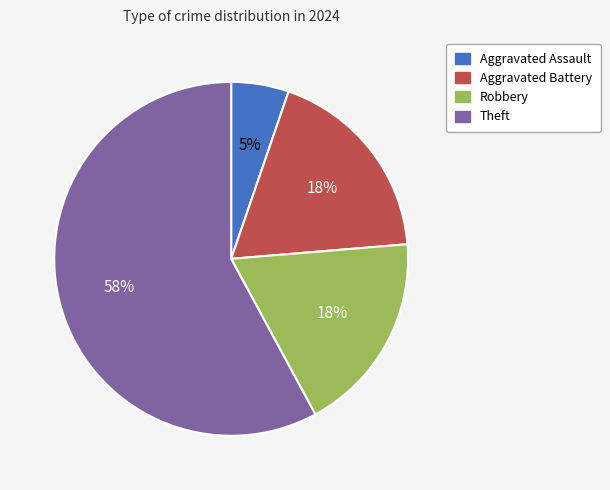

Does Theft account for over 50% of the chart?

Yes